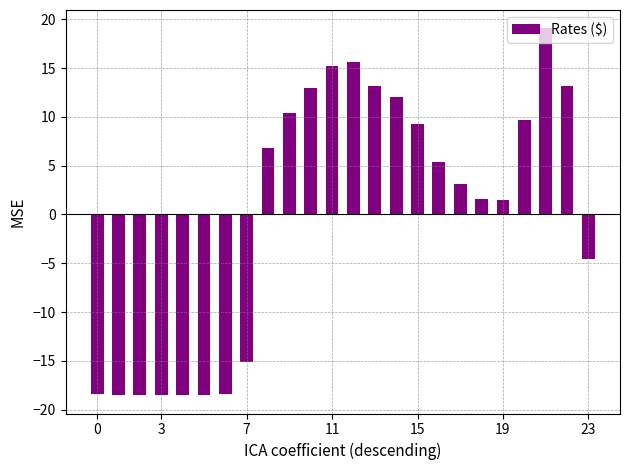

What is the minimum value shown in the chart?

-18.5